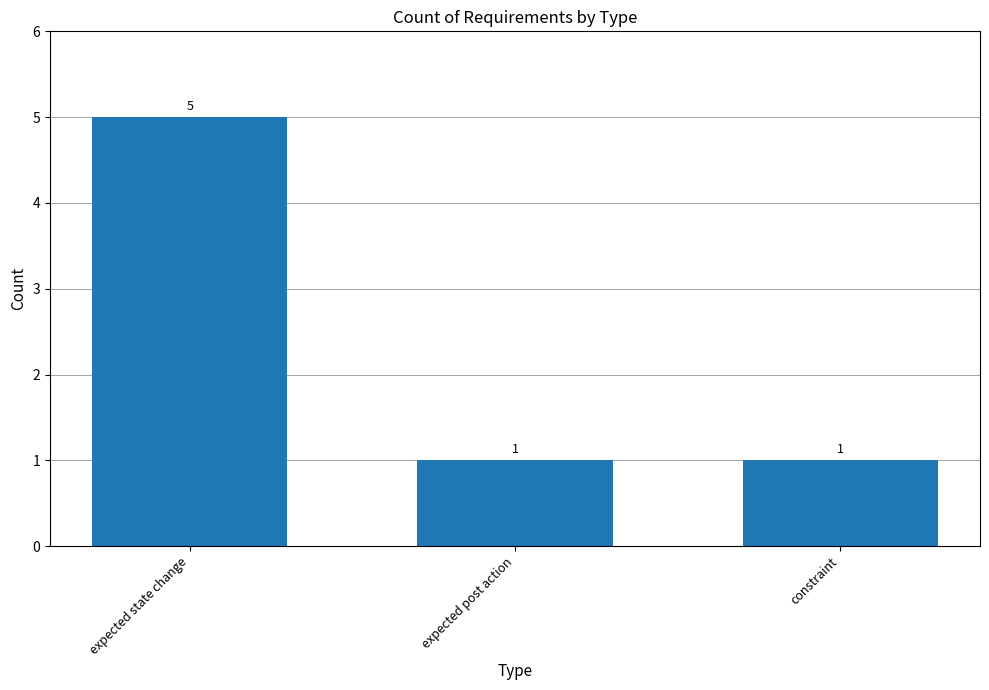

Reading left to right, extract all data points from this chart.

5	1	1